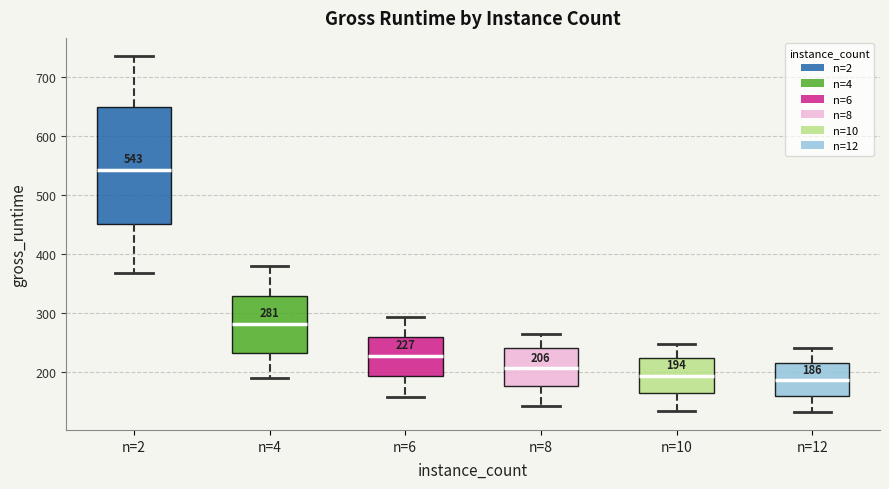

Which box's median line is the highest?

n=2